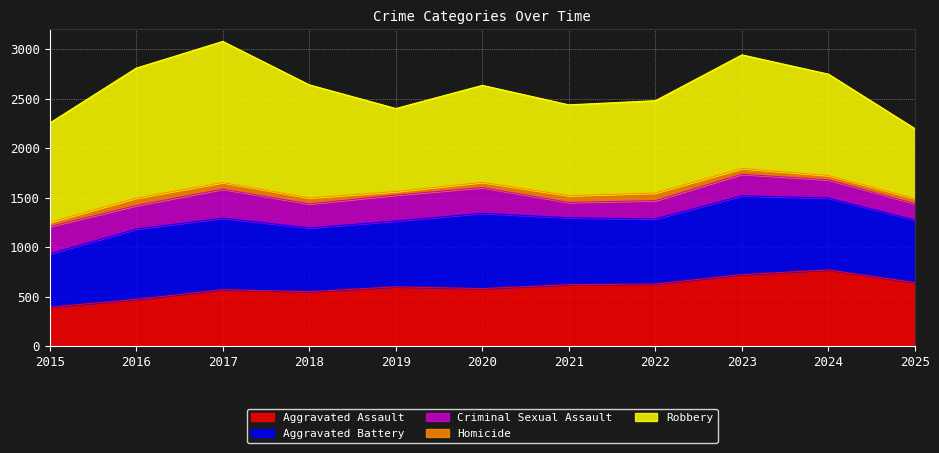

At which label does Criminal Sexual Assault first exceed 238?

2015